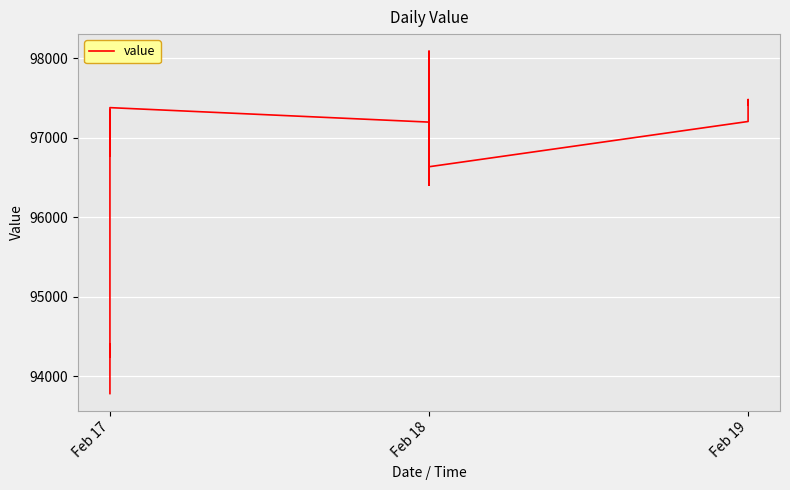

What is the value of the 10th point from the left?

95964.4